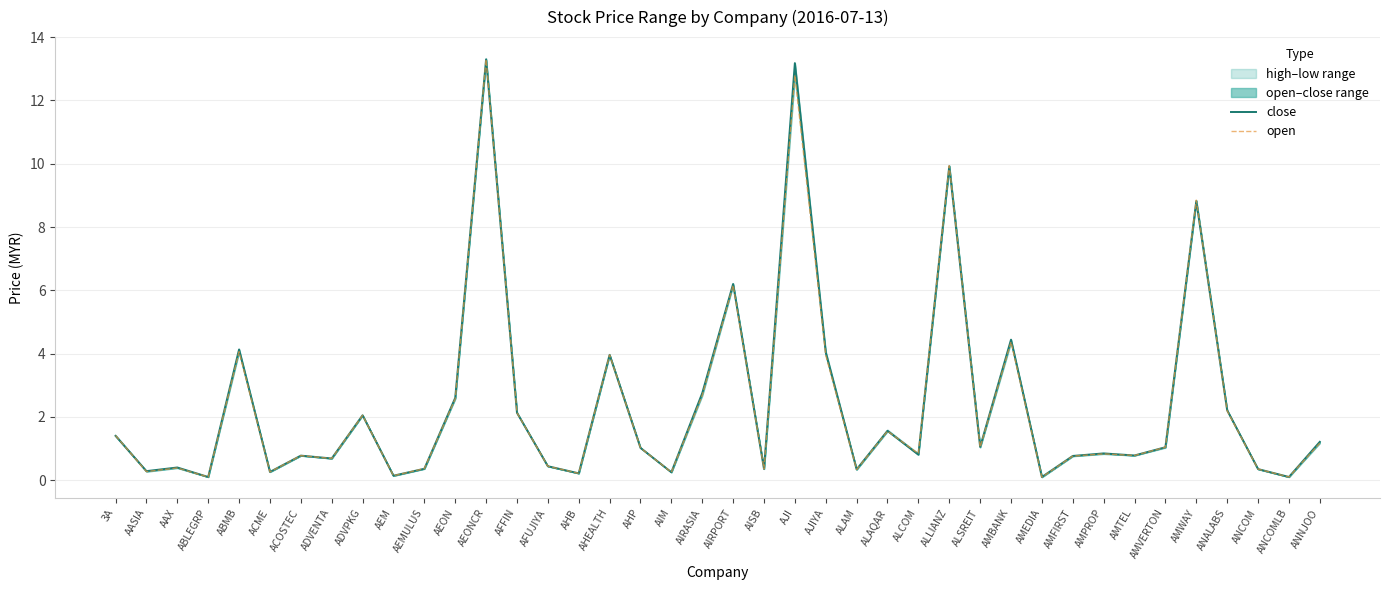

True or false: close and open cross at least once.

True